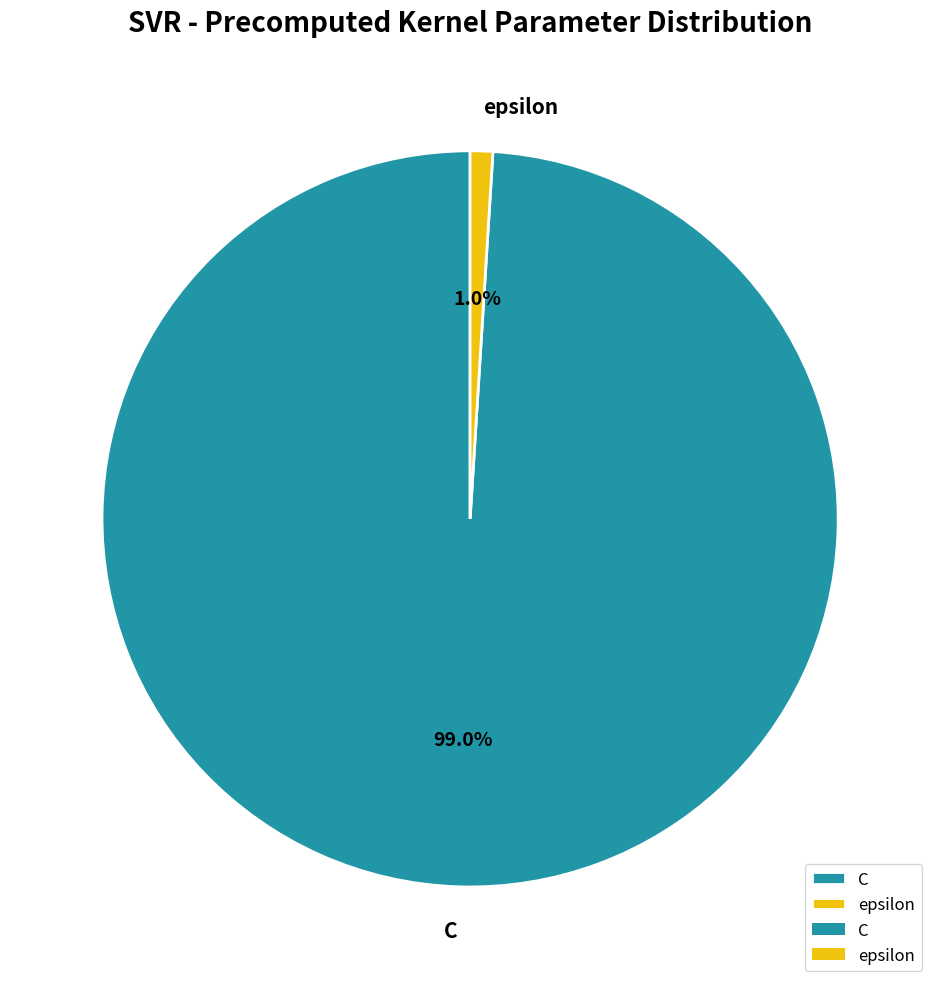

How much of the chart is everything except epsilon?

99.0%